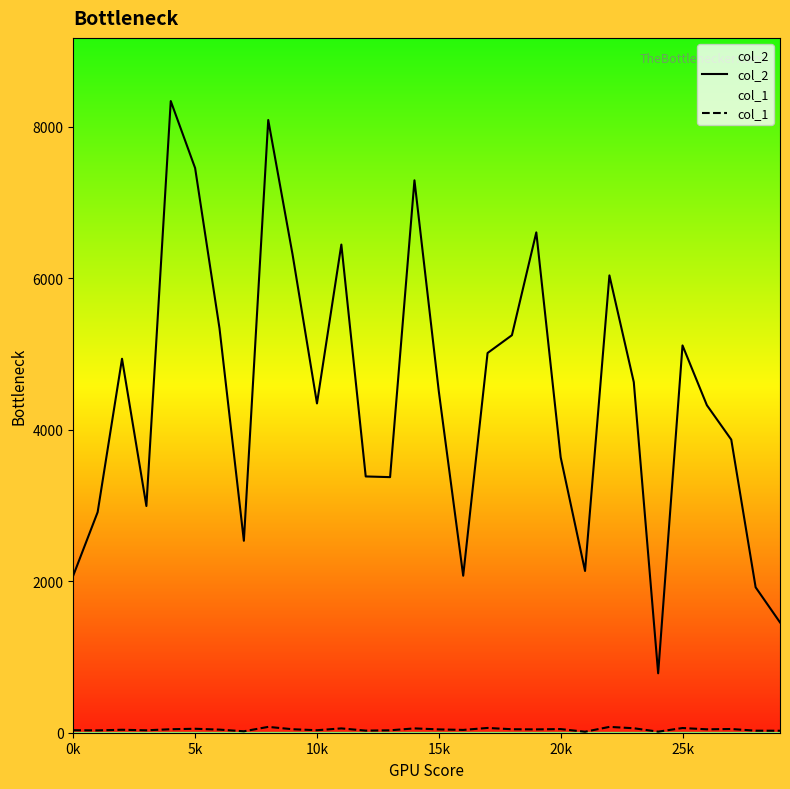

Which series has the largest range (max minus min)?

col_2